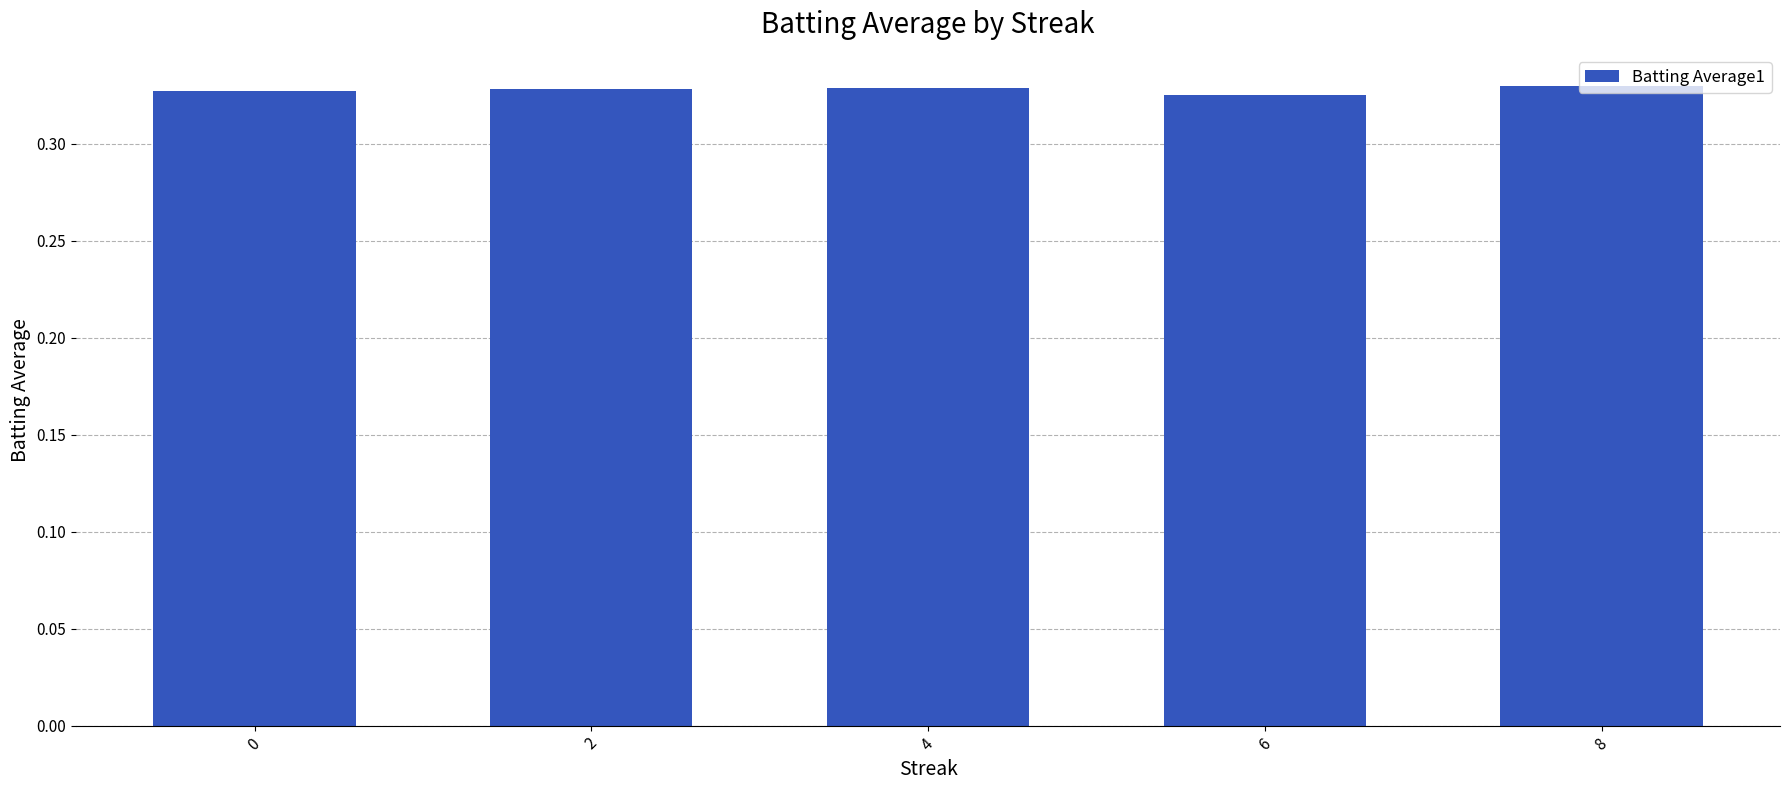

Is it true that the value at 2 is 0.1?

False